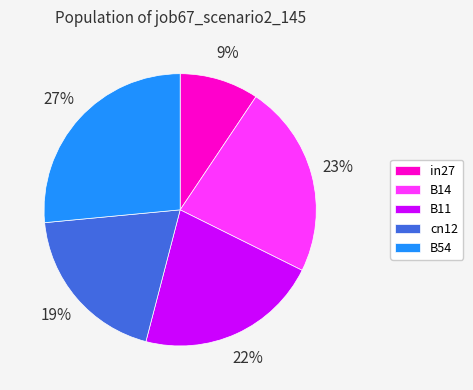

Does in27 represent more than half of the total?

No